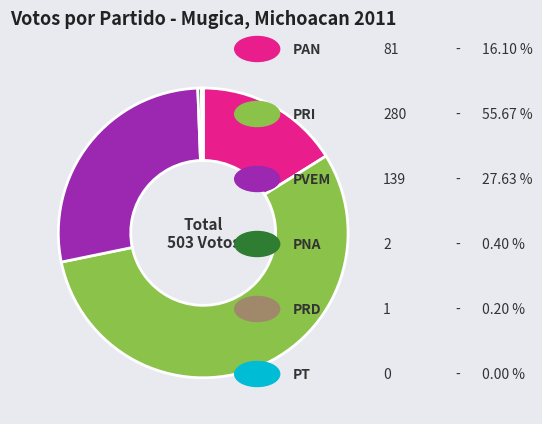

Does any single category account for the majority?

Yes